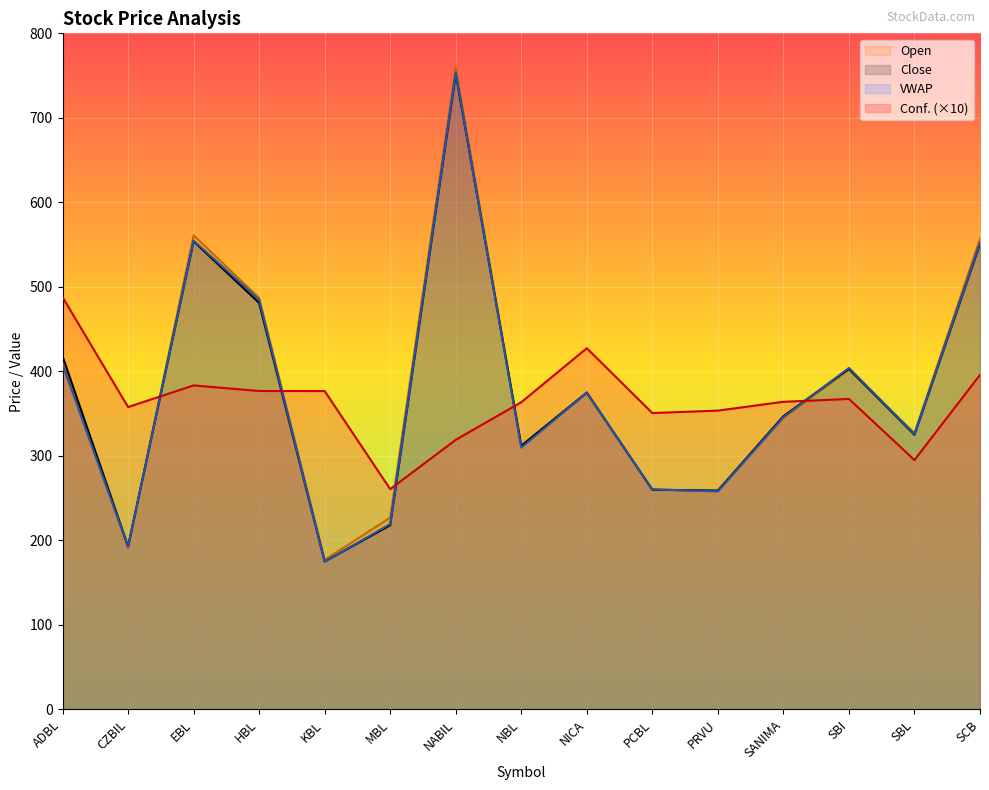

What are all the series names shown in the legend?

Open, Close, VWAP, Conf. (×10)